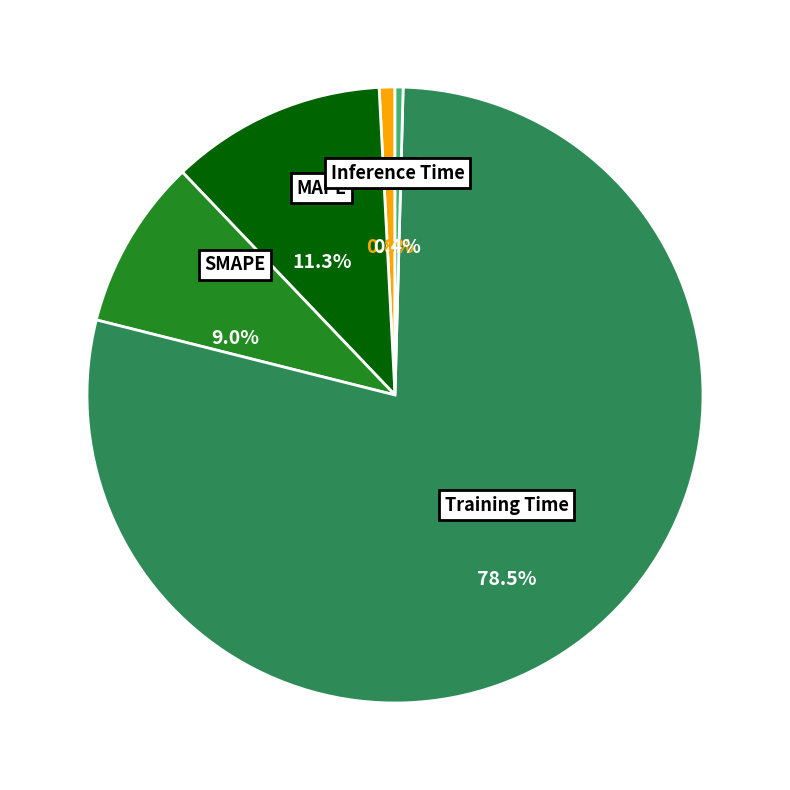

Is it true that MSE is 1% of the pie?

True